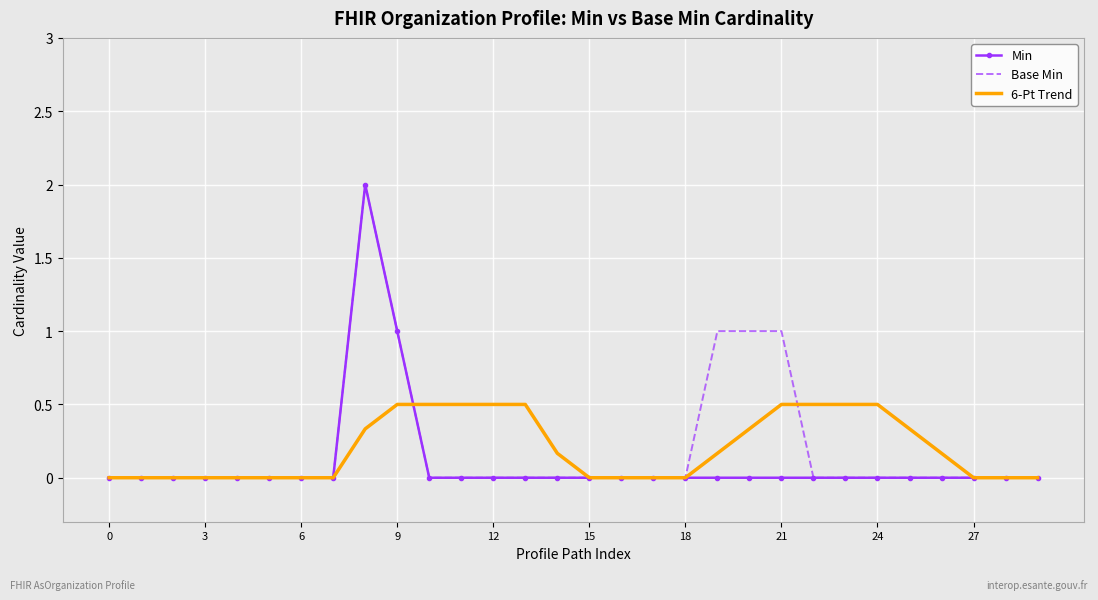

What is the maximum value shown in the chart?

2.0